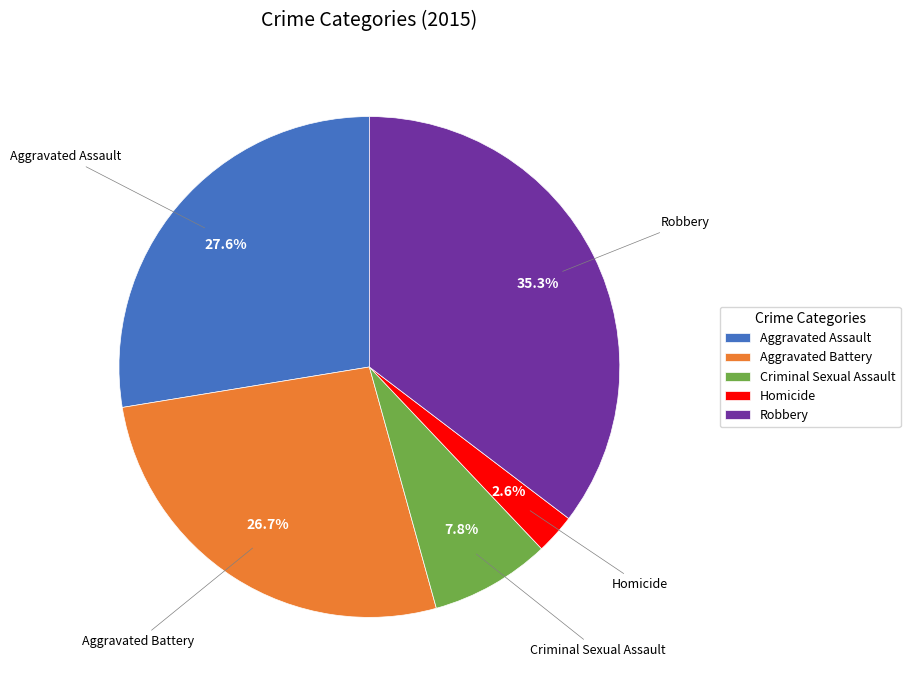

Between Criminal Sexual Assault and Aggravated Assault, which is larger?

Aggravated Assault